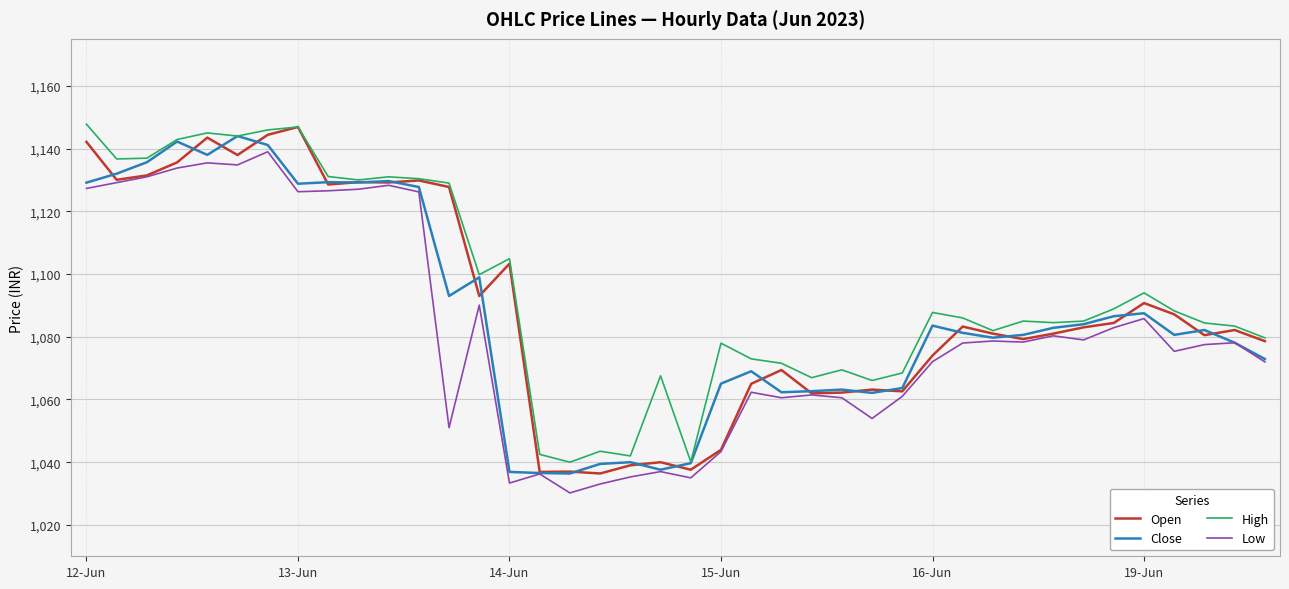

What is the sum of all Close values?

43493.1